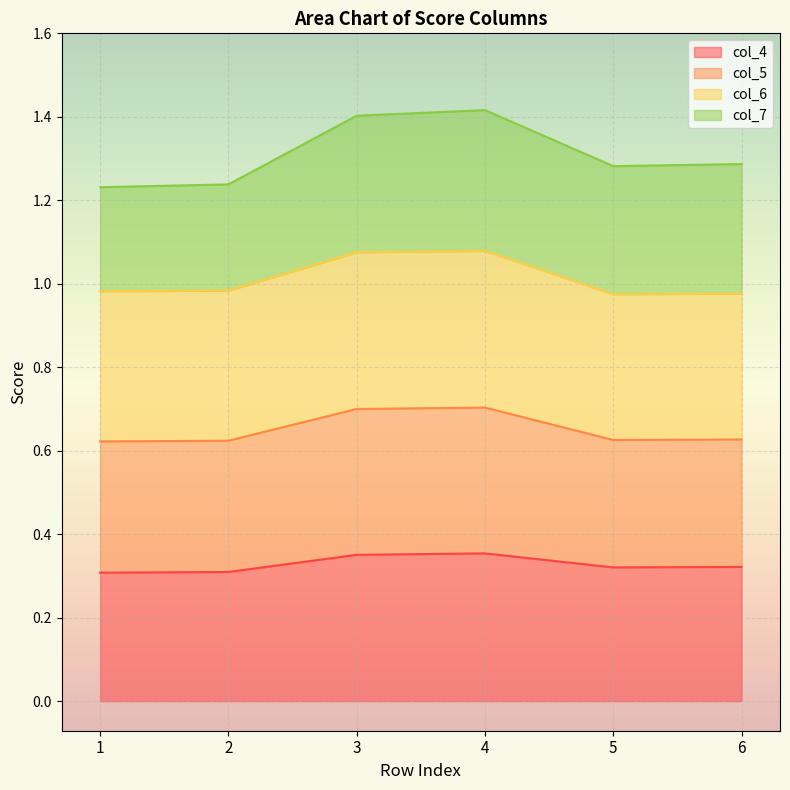

True or false: col_4 has a value of 0.1 at 5.

False